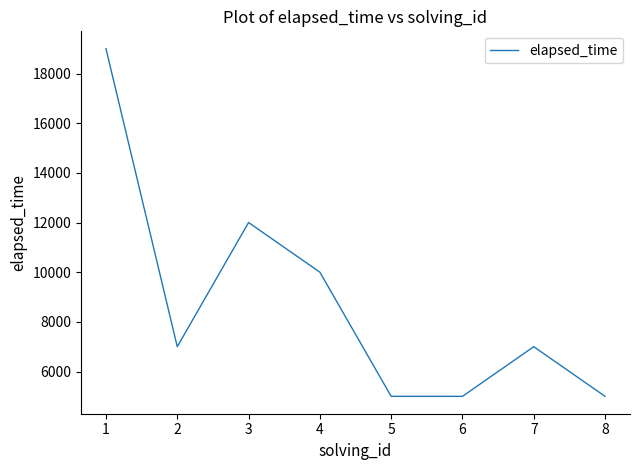

What is the difference between the maximum and minimum values?

14000